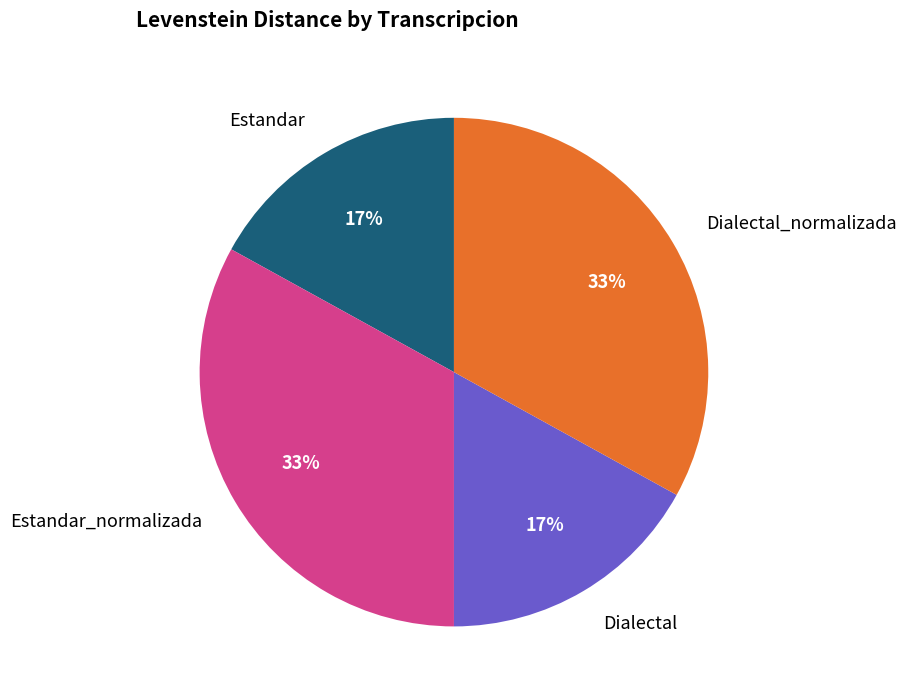

Is there a majority slice in this chart?

No